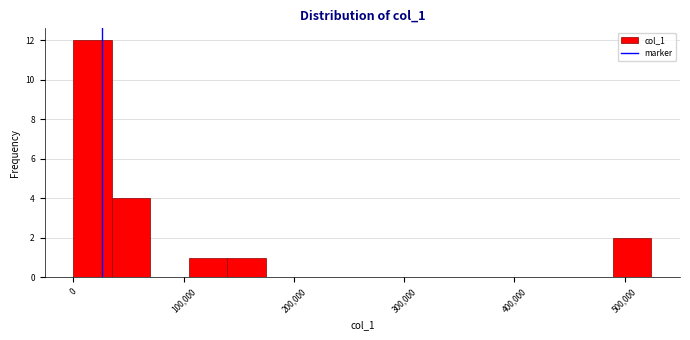

Read against the x-axis, roughly where is the centre of the tallest bar?

20000